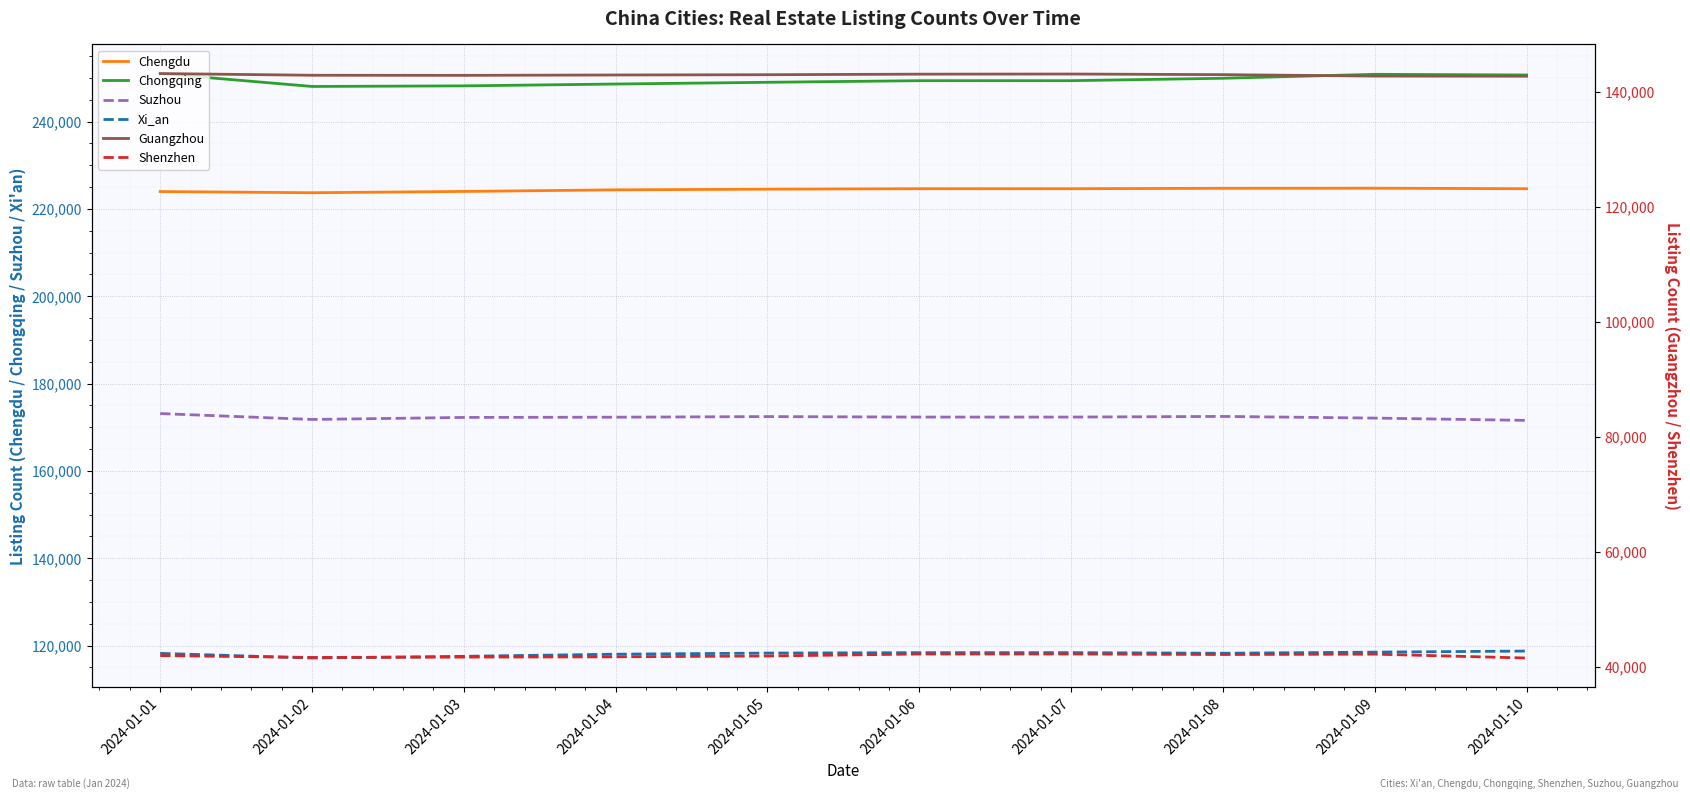

True or false: Xi_an and Guangzhou intersect in this chart.

False